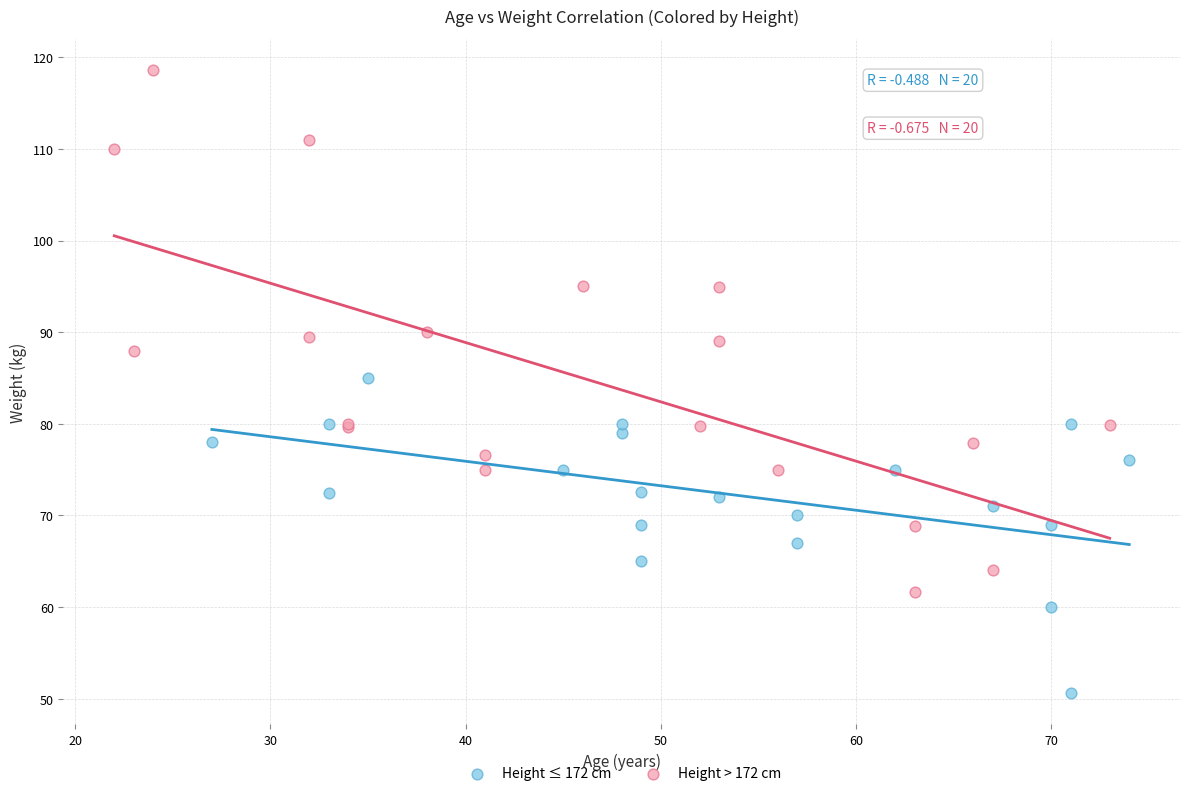

Which series contains the lowest Y value?

Height ≤ 172 cm